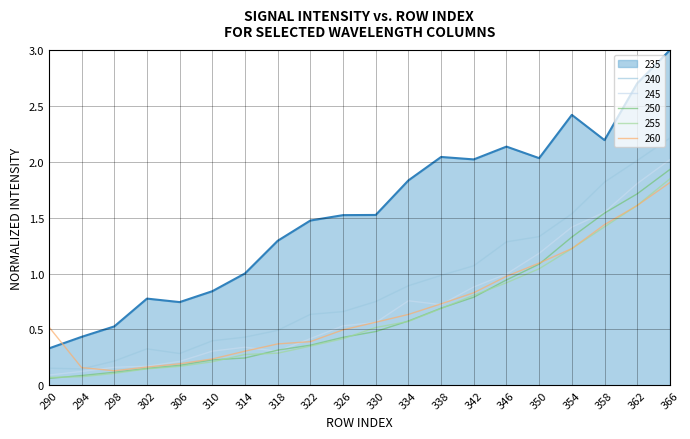

Does the chart have visible grid lines?

Yes